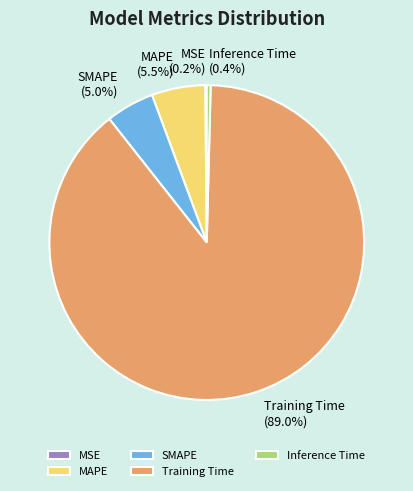

To the nearest percent, what portion does Training Time represent?

89%